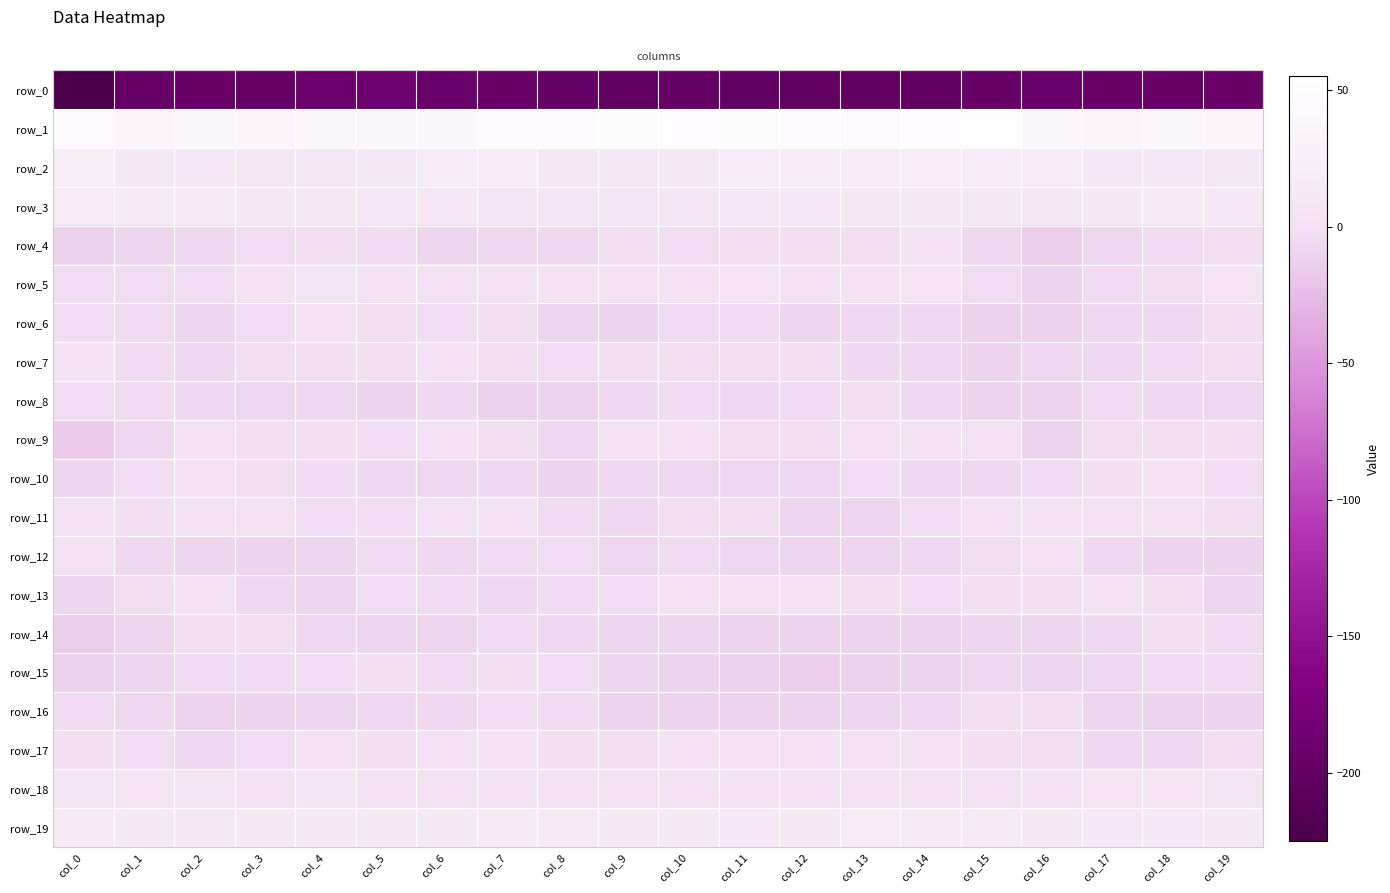

How many data points in row_15 are less than -6?

11